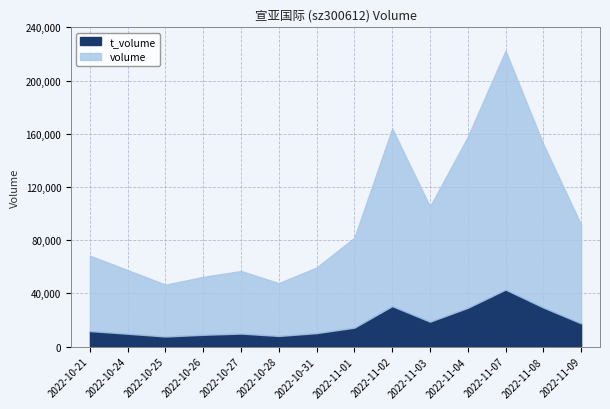

Which has a higher value, 2022-10-24 or 2022-10-31?

2022-10-31